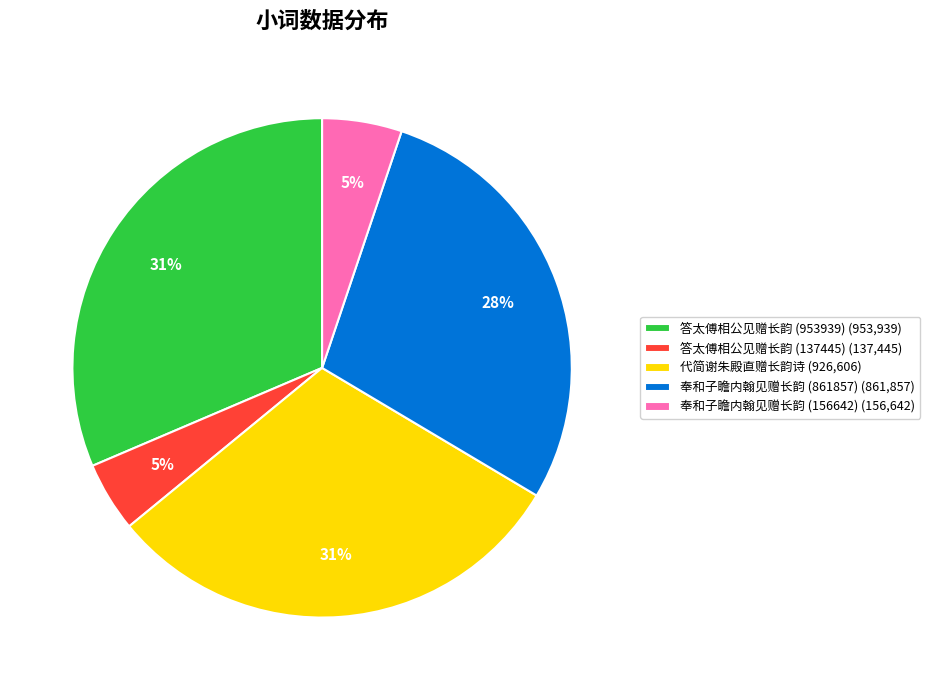

The 答太傅相公见赠长韵 (953939) (953,939) slice represents 31% of the pie. True or false?

True